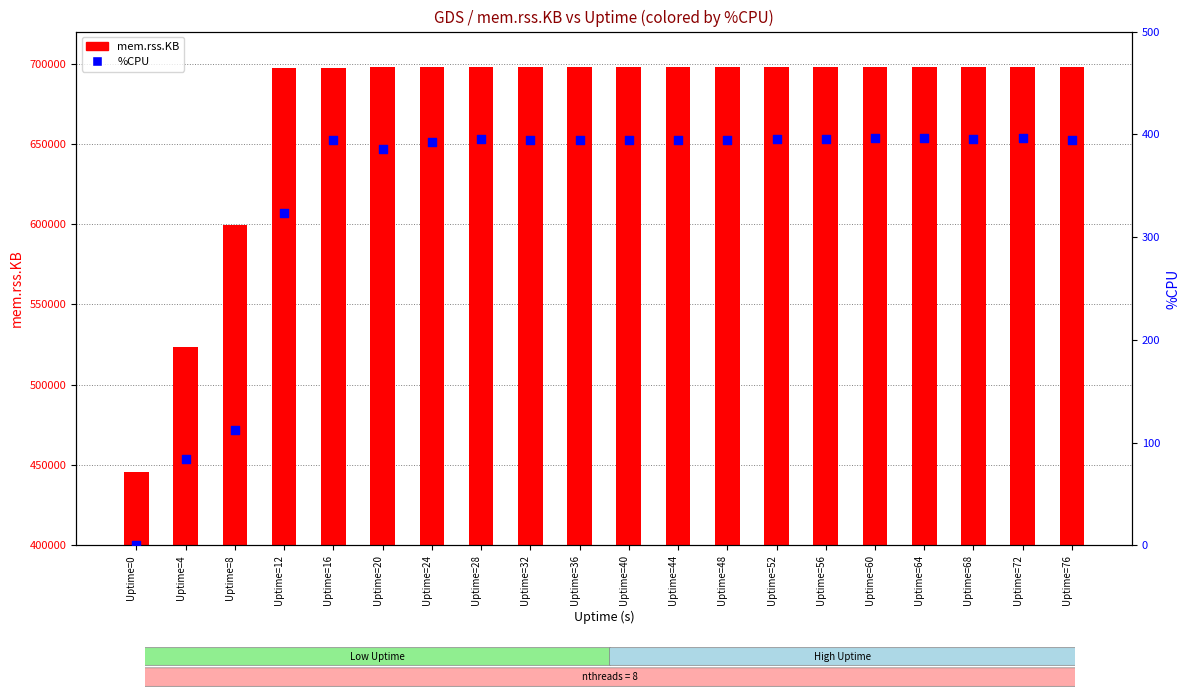

At which category is the sum across all series the highest?

Uptime=64